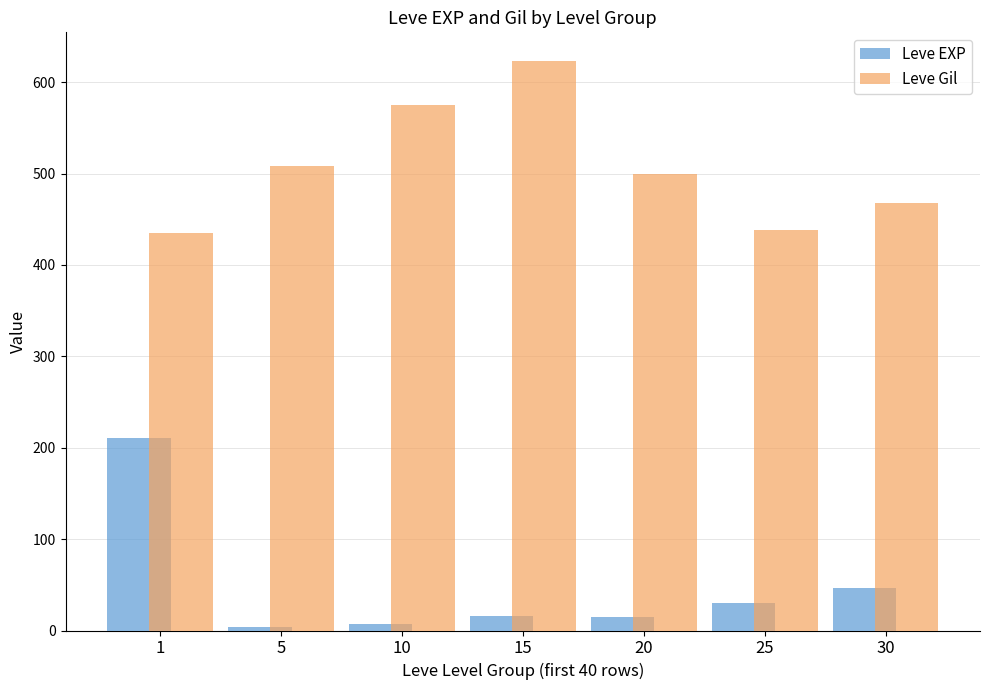

What is the value of the Leve Gil bar at the 1st from the left?

435.3